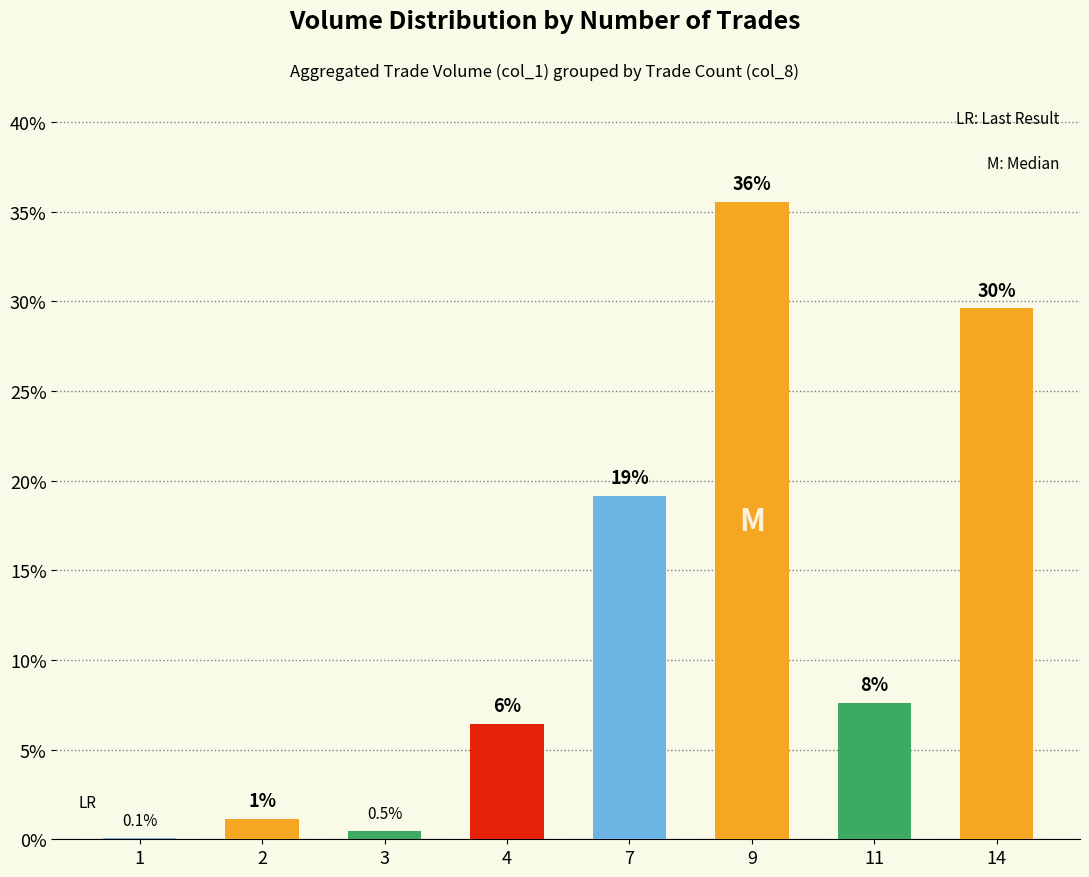

Are the bars horizontal?

No